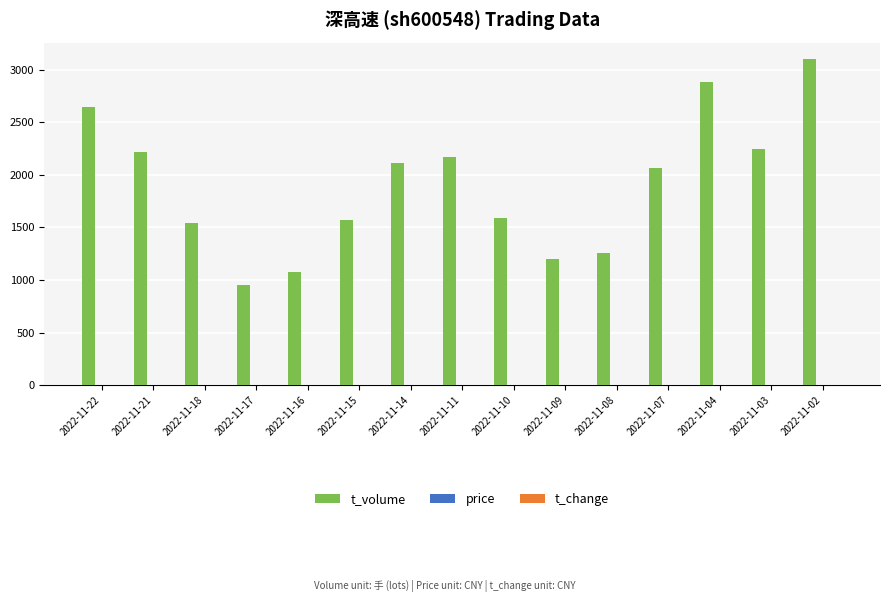

The value of t_volume at 2022-11-08 is 1260.0. True or false?

True